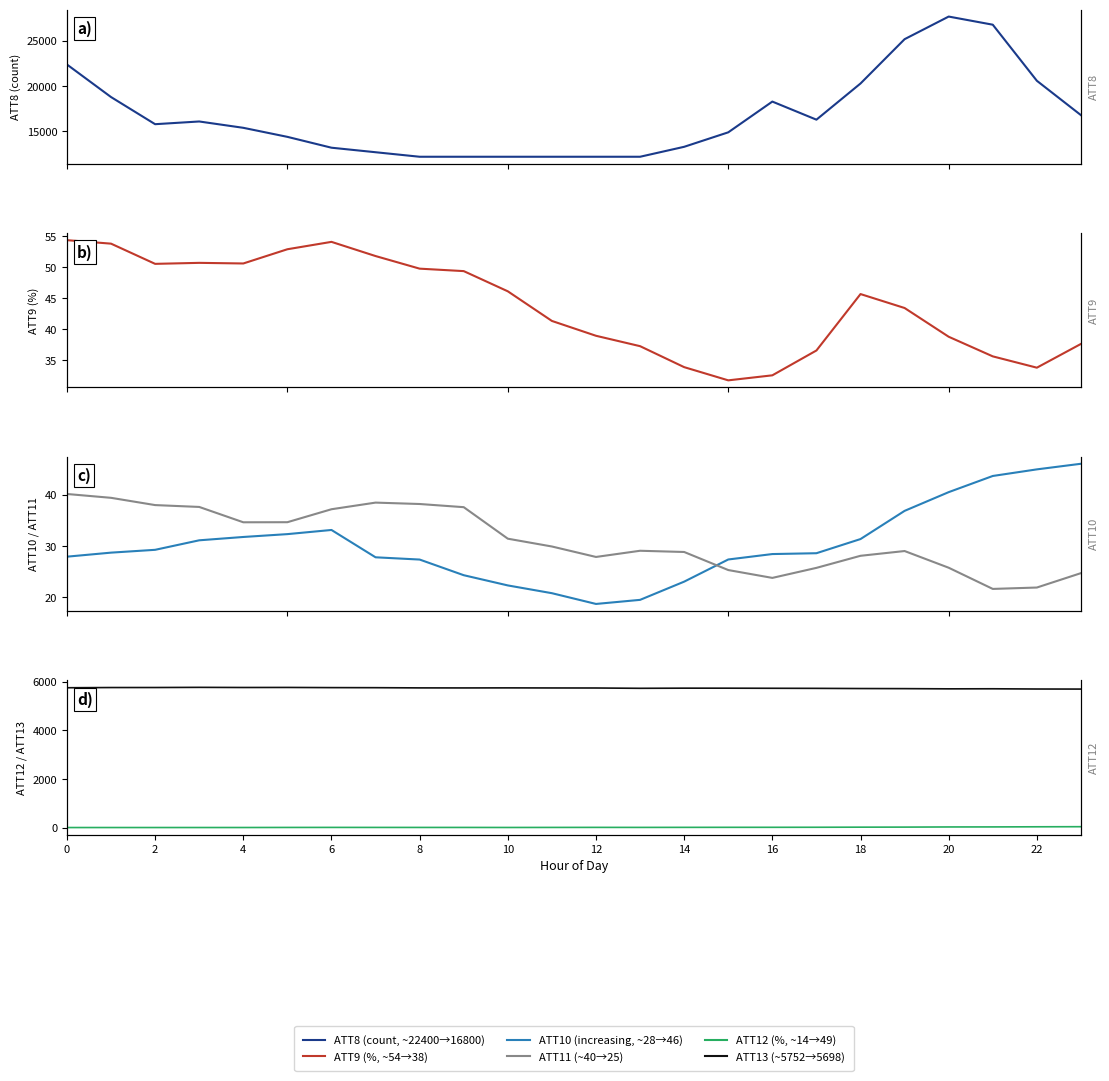

What are all the series names shown in the legend?

ATT8, ATT9, ATT10, ATT11, ATT12, ATT13